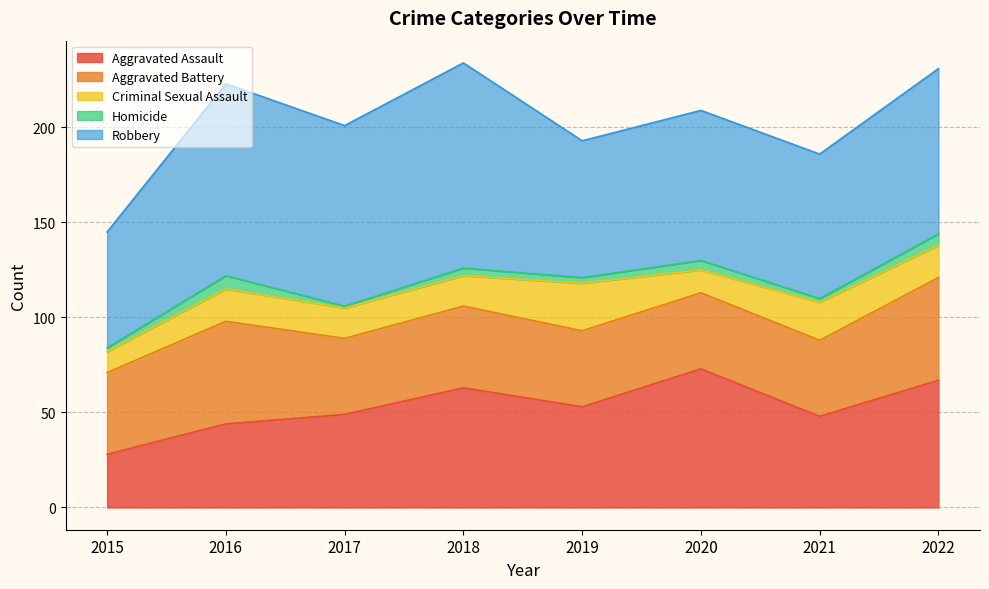

The Homicide series shows 3 at 2015. True or false?

False